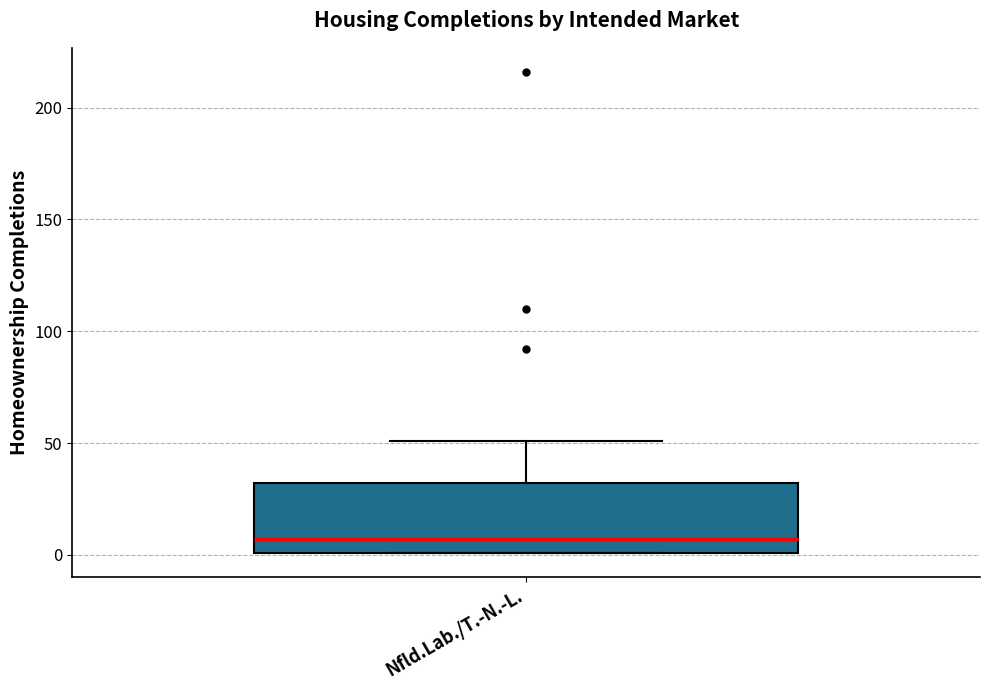

Transcribe this box plot: give where the median line is, the range the box spans, and where the two whiskers end, as read against the y-axis. The values are not printed on the chart, so give them approximately, as read against the axis.

median 5, box 0 to 30, whiskers 0 to 50